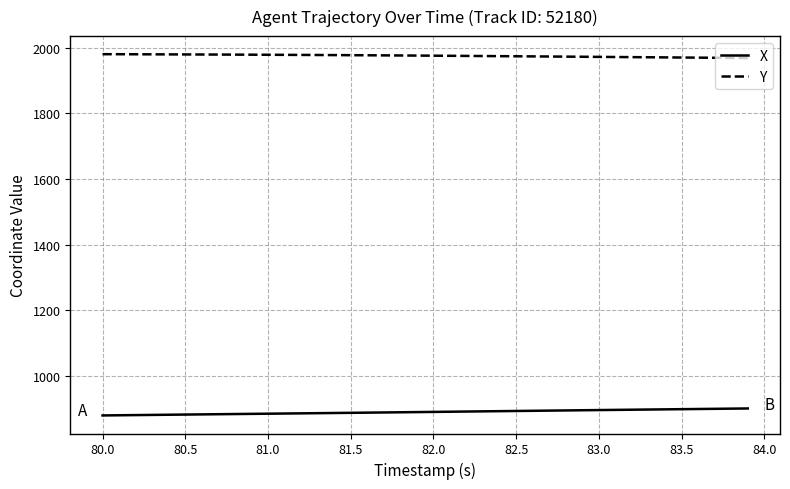

Which series has the largest total across all categories?

Y